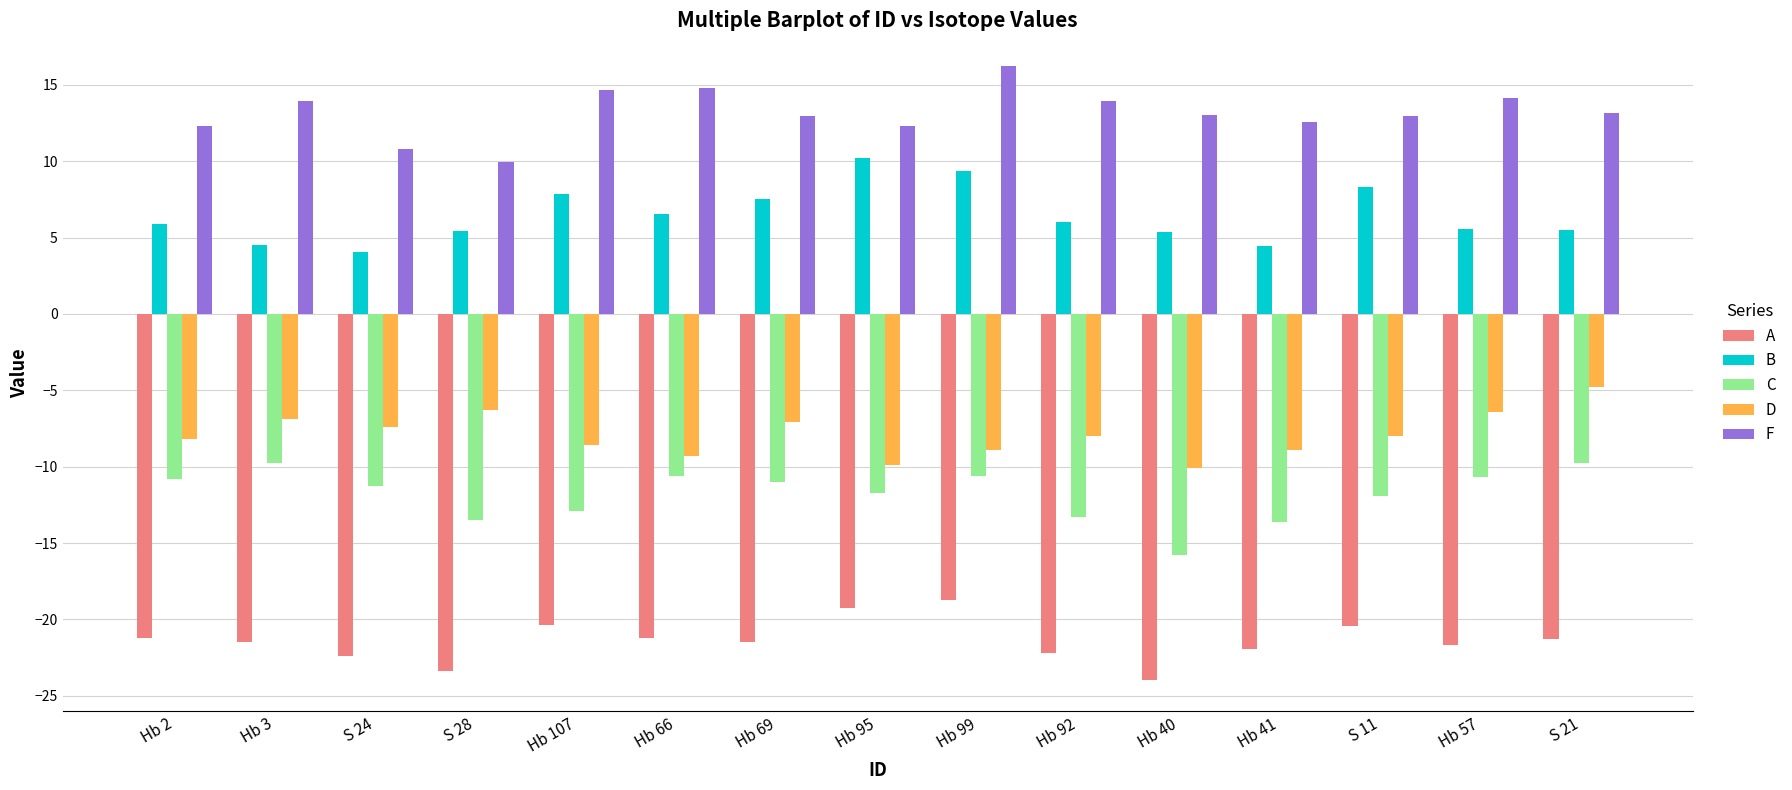

How many data points in B are less than 5?

3